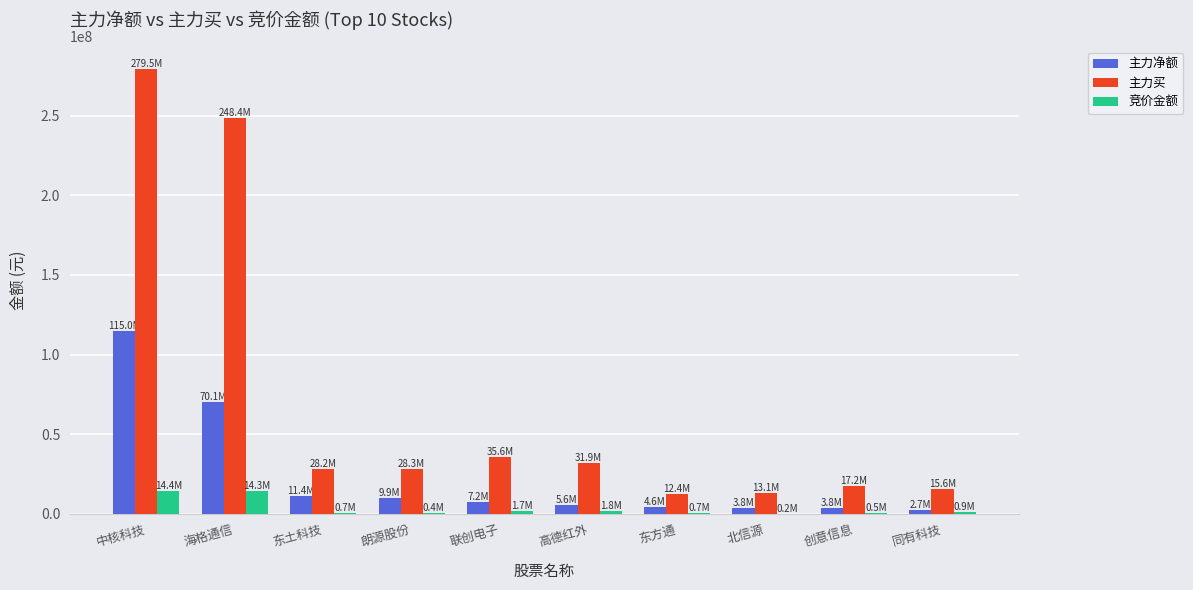

At which category is the sum across all series the highest?

中核科技